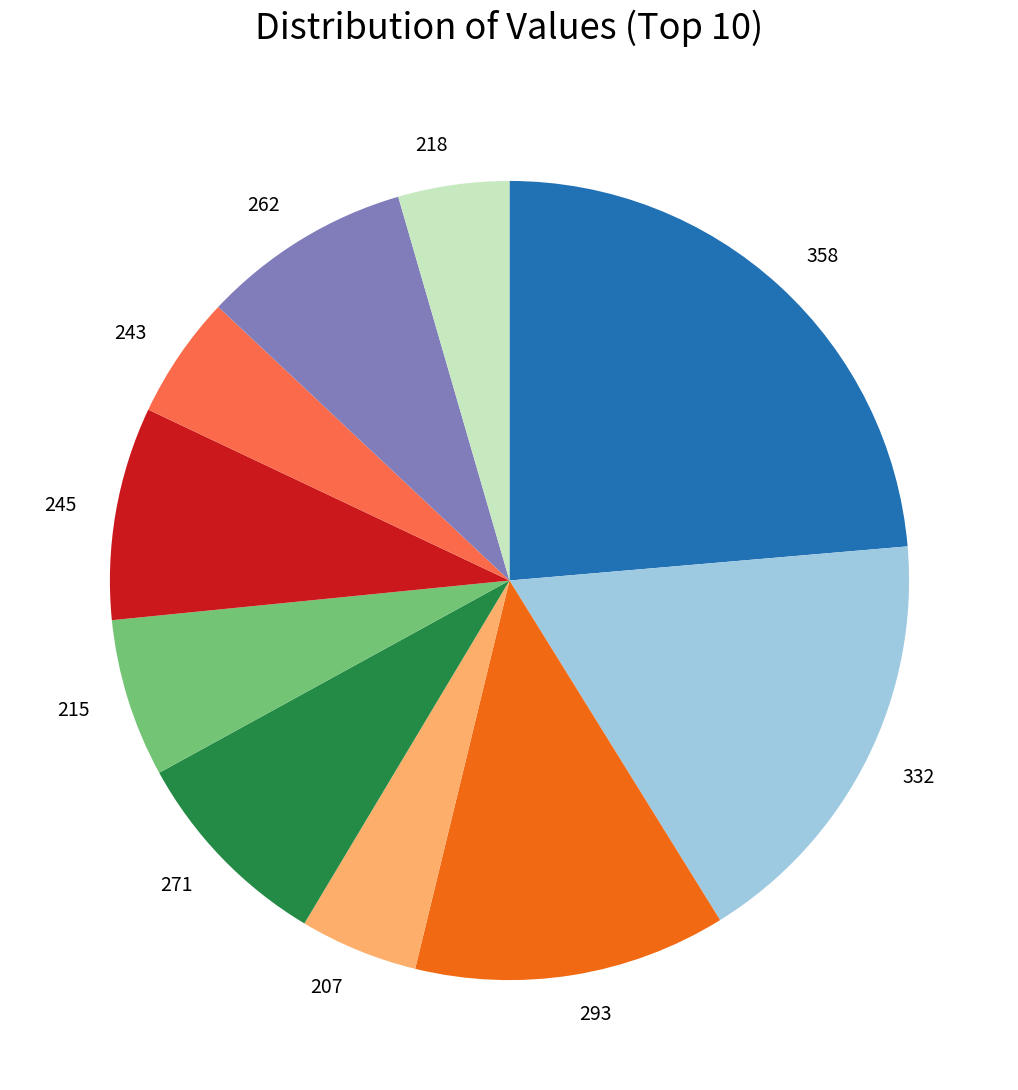

True or false: 332 accounts for 12% of the total.

False